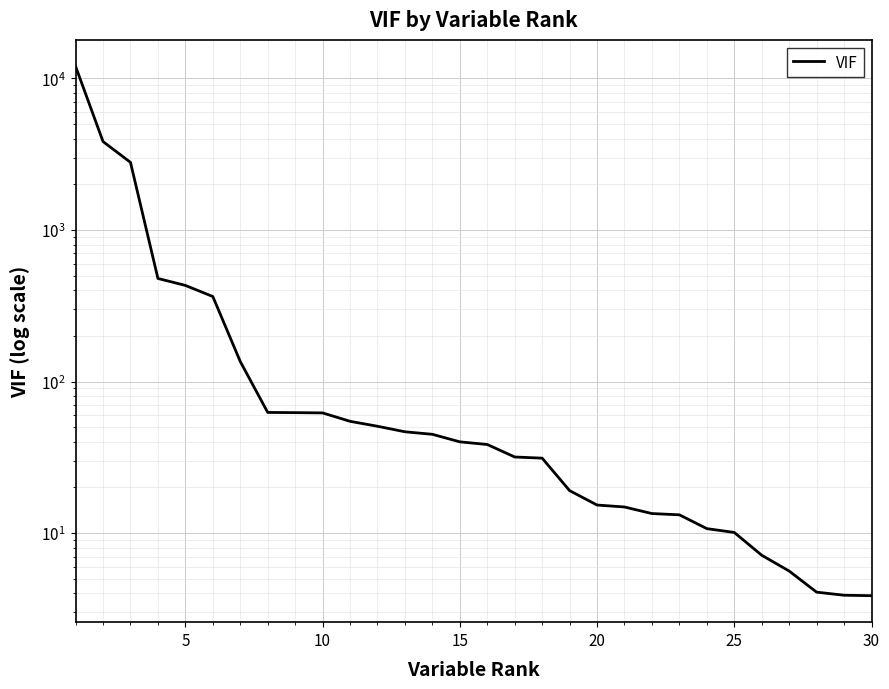

How many values exceed 40?

15